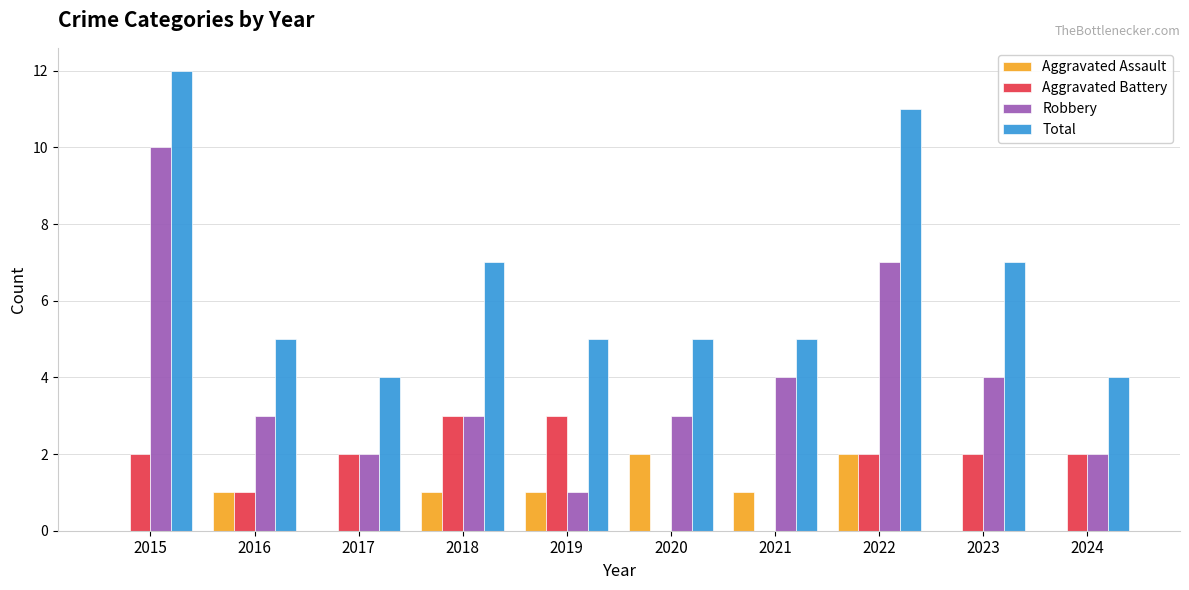

What is the total value across all series at 2016?

10